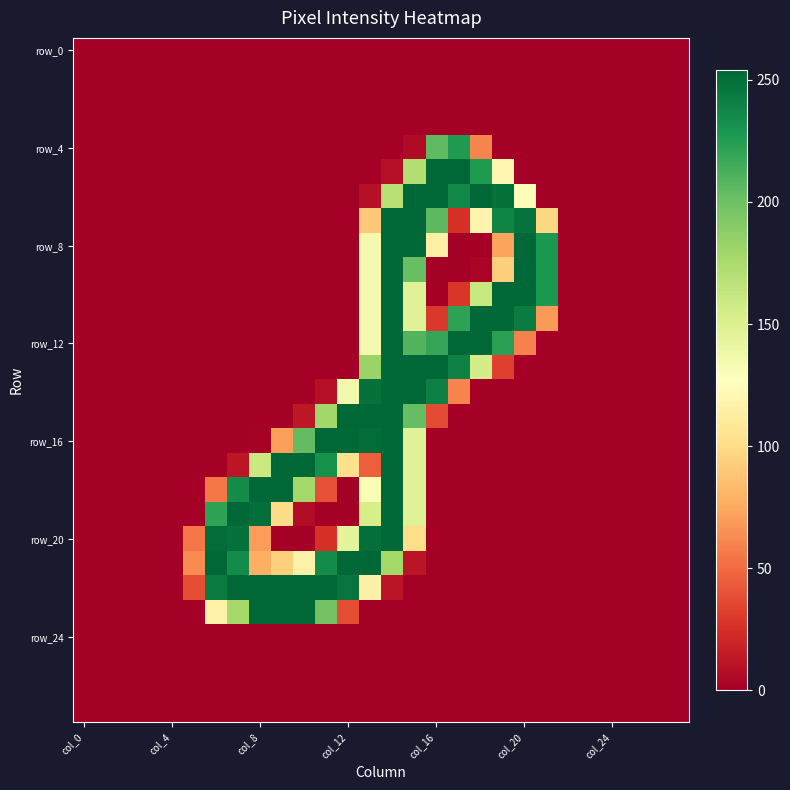

At which category is the sum across all series the highest?

14